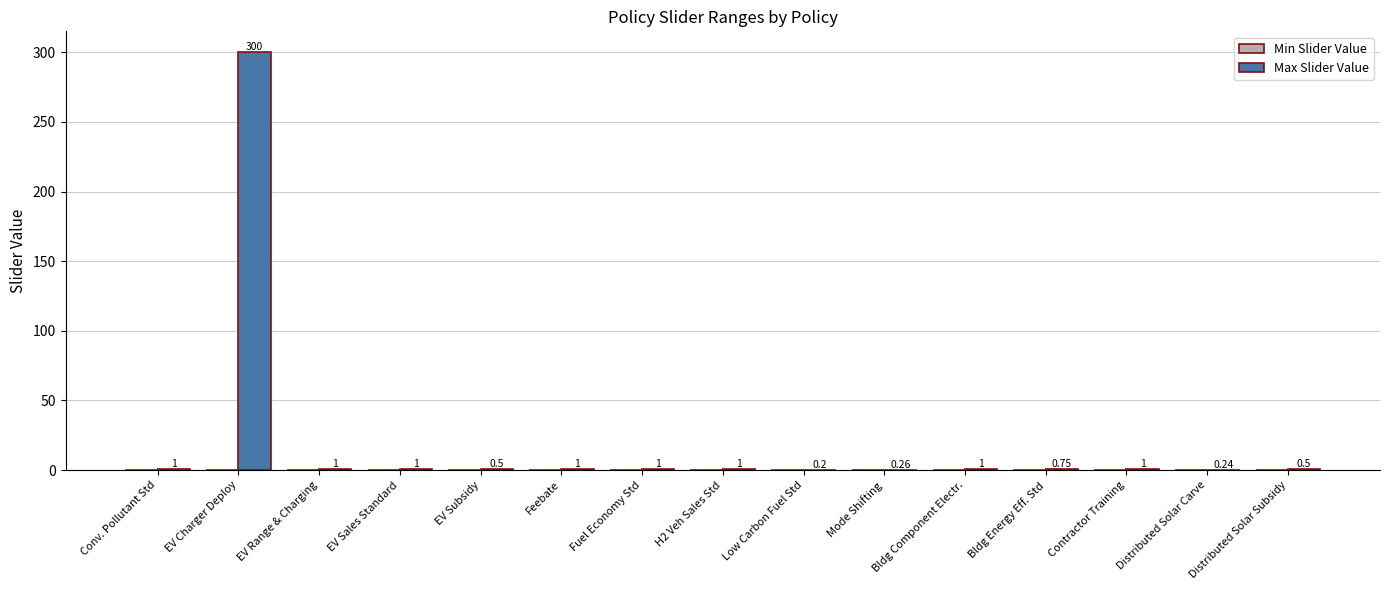

Which label corresponds to the largest value in the chart?

EV Charger Deploy